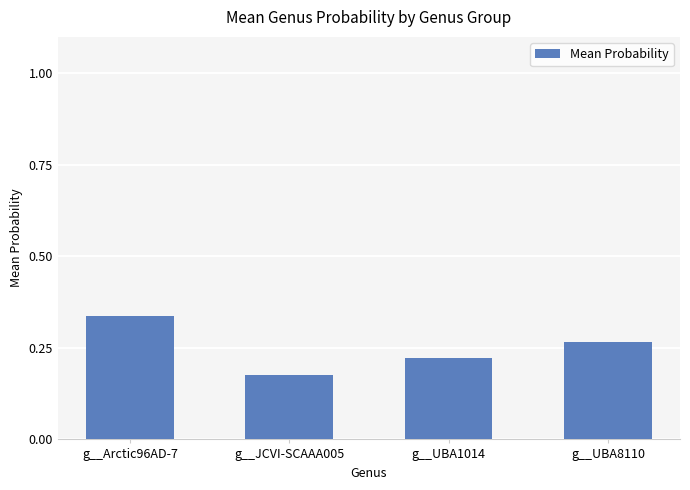

What is the sum of the values at g__UBA8110 and g__UBA1014?

0.5